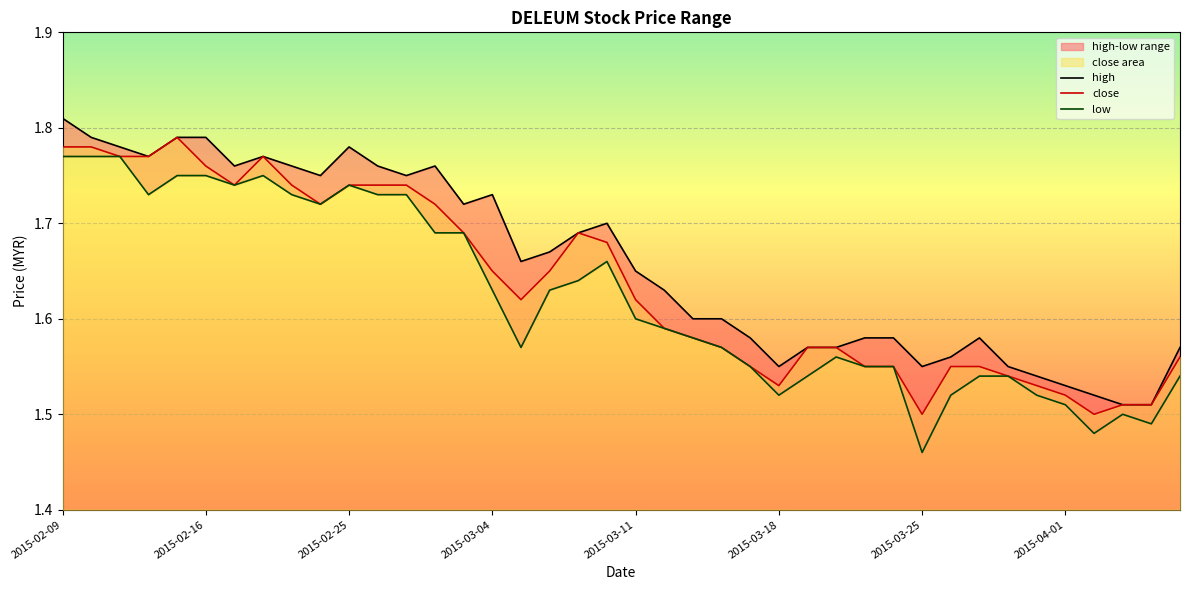

What is the difference between the second highest and minimum values in the close series?

0.3